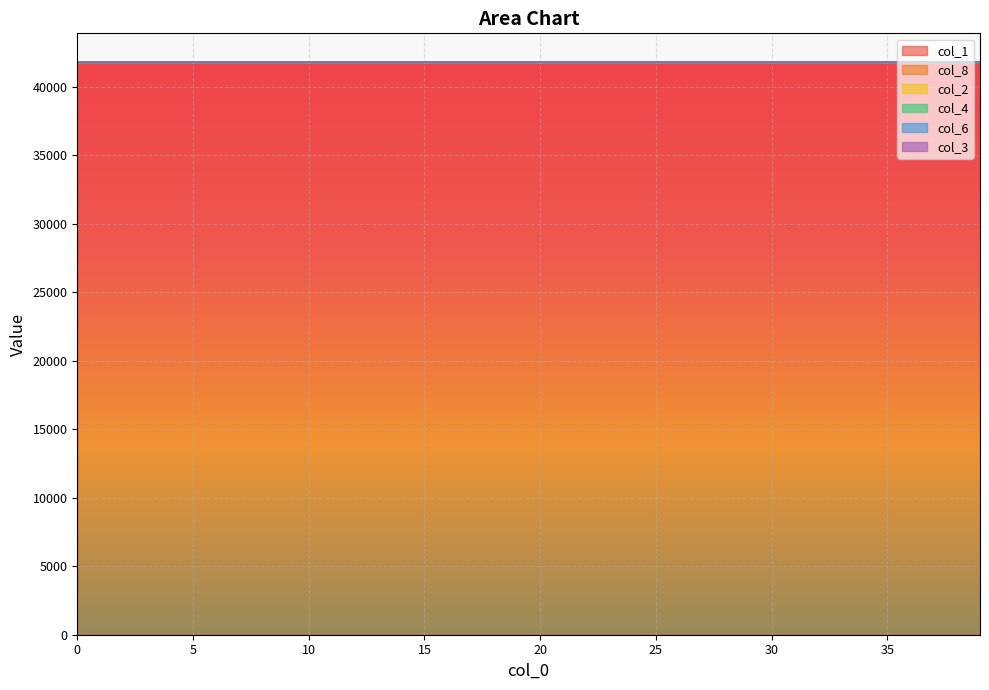

True or false: col_1 and col_2 cross at least once.

False